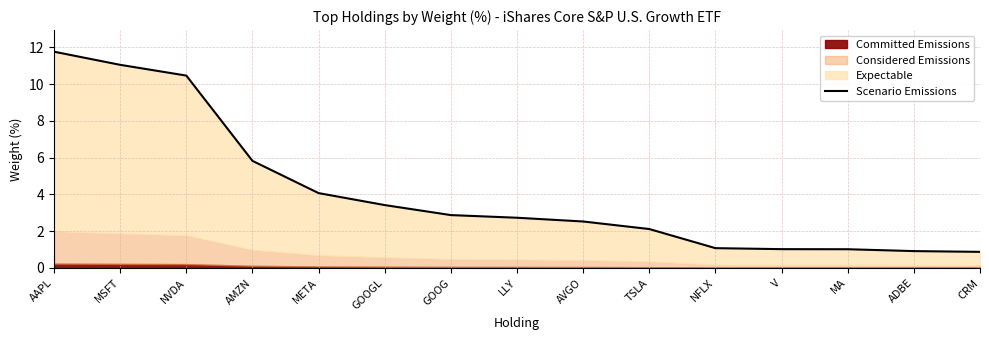

At which category does the chart reach its peak across all series?

AAPL